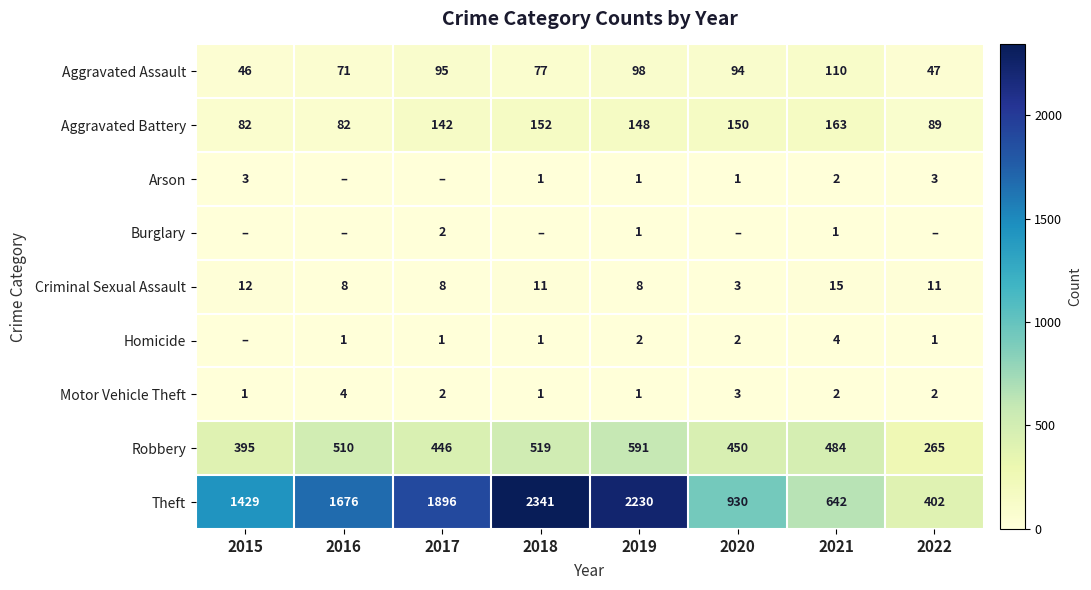

At which label does Robbery reach its minimum?

2022